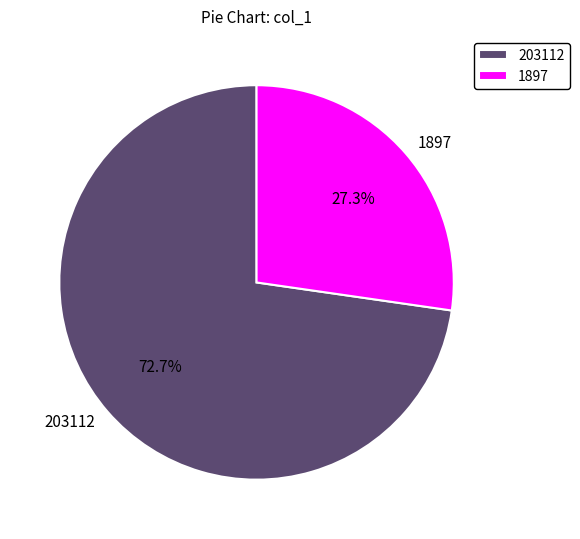

To the nearest percent, what is the difference between the 203112 and 1897 slice percentages?

45%